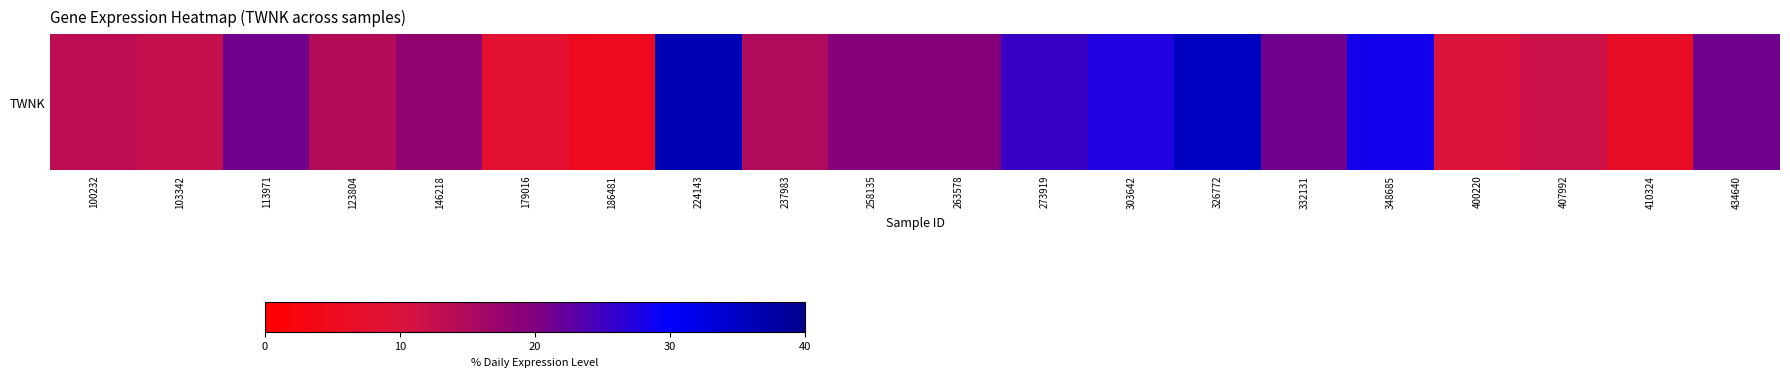

What is the smallest value displayed?

5.1